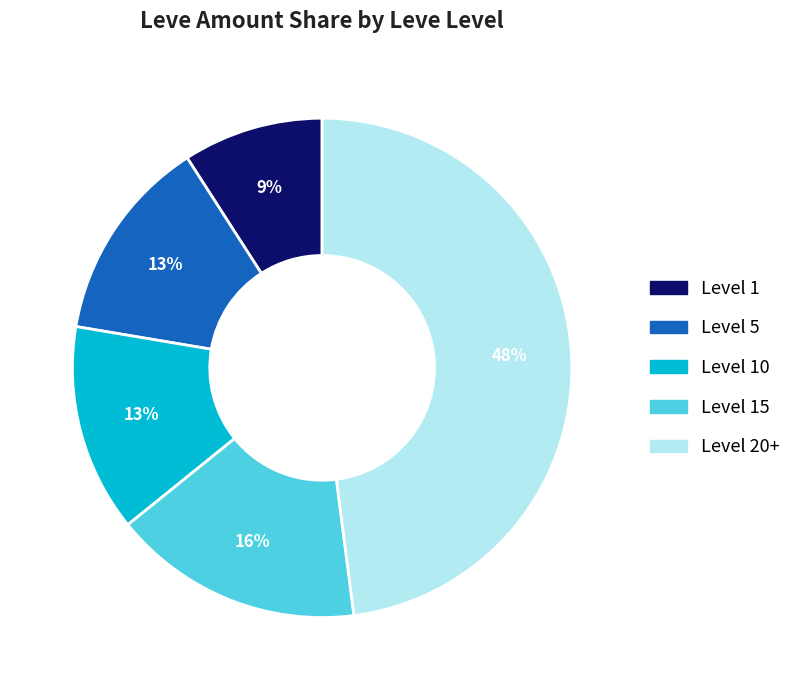

Which category has the smallest portion of the pie?

Level 1